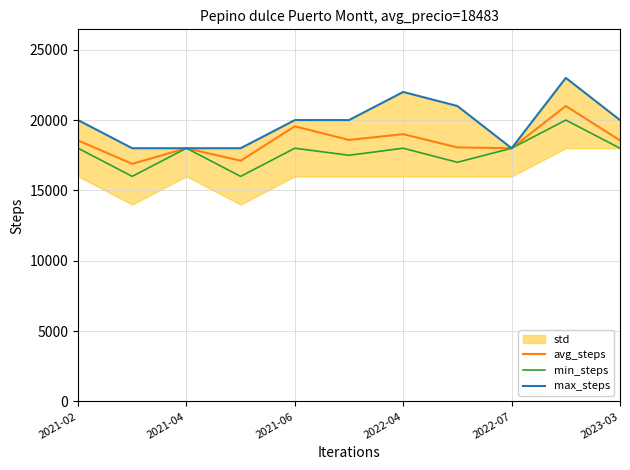

Which series has the widest spread of values?

max_steps